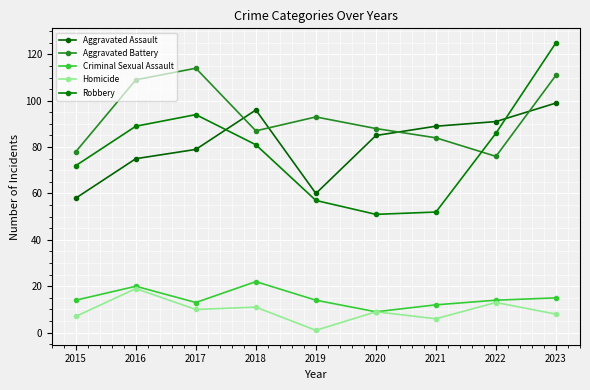

True or false: Robbery has more than 2 interior local peaks.

False